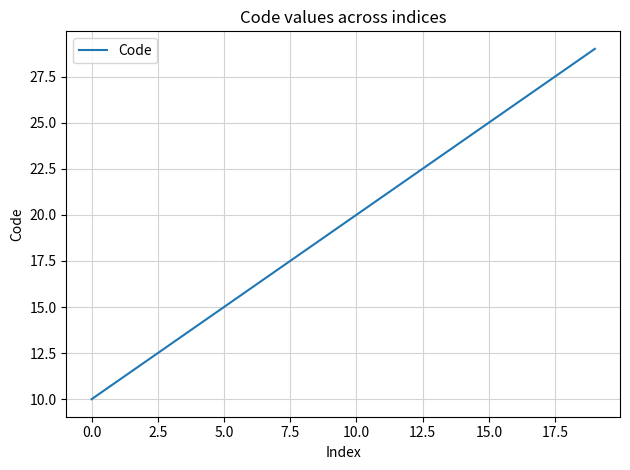

True or false: there are more than 1 points higher than both neighbors.

False